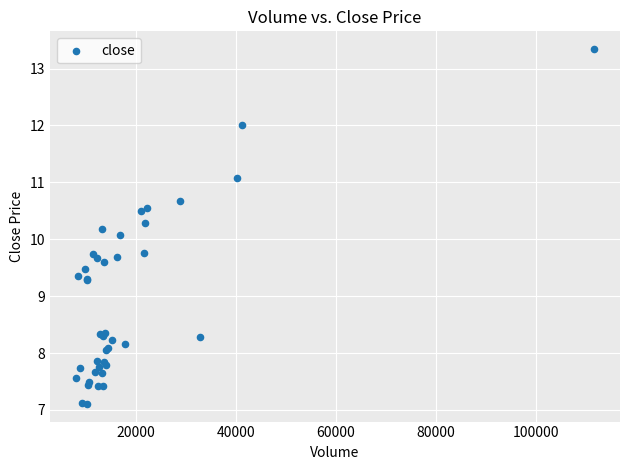

What Y value in the scatter plot is closest to 10?

10.1